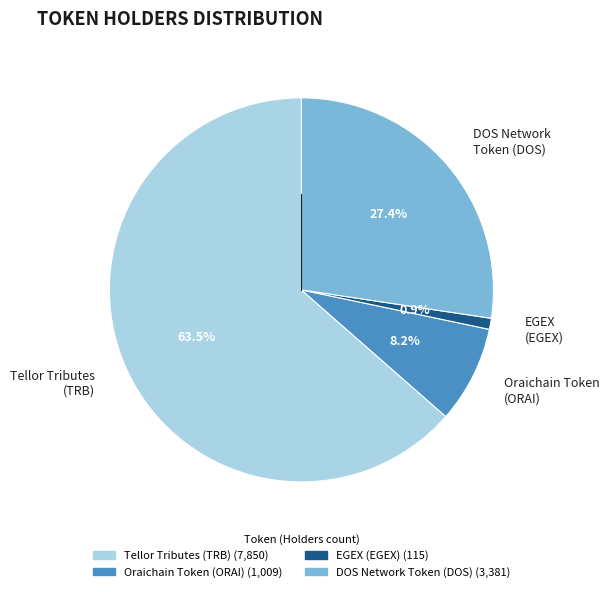

How many segments does this pie chart have?

4